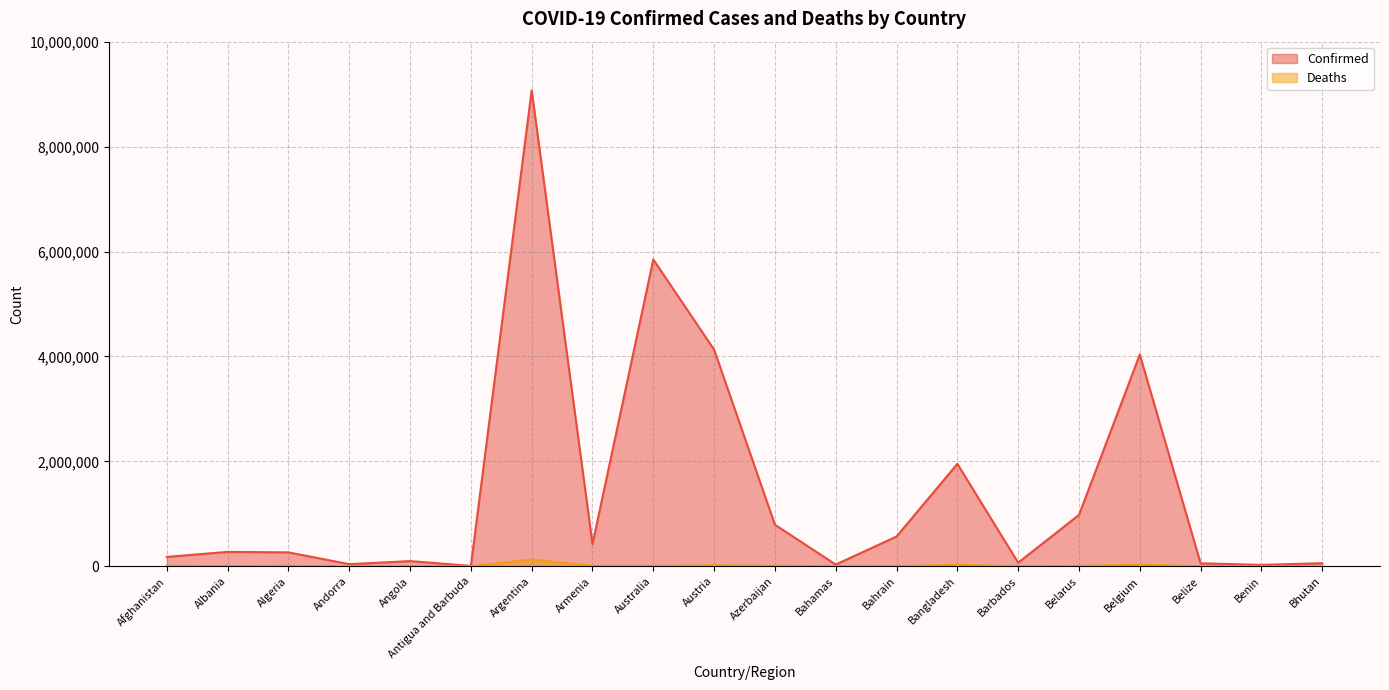

At which category is the sum across all series the highest?

Argentina